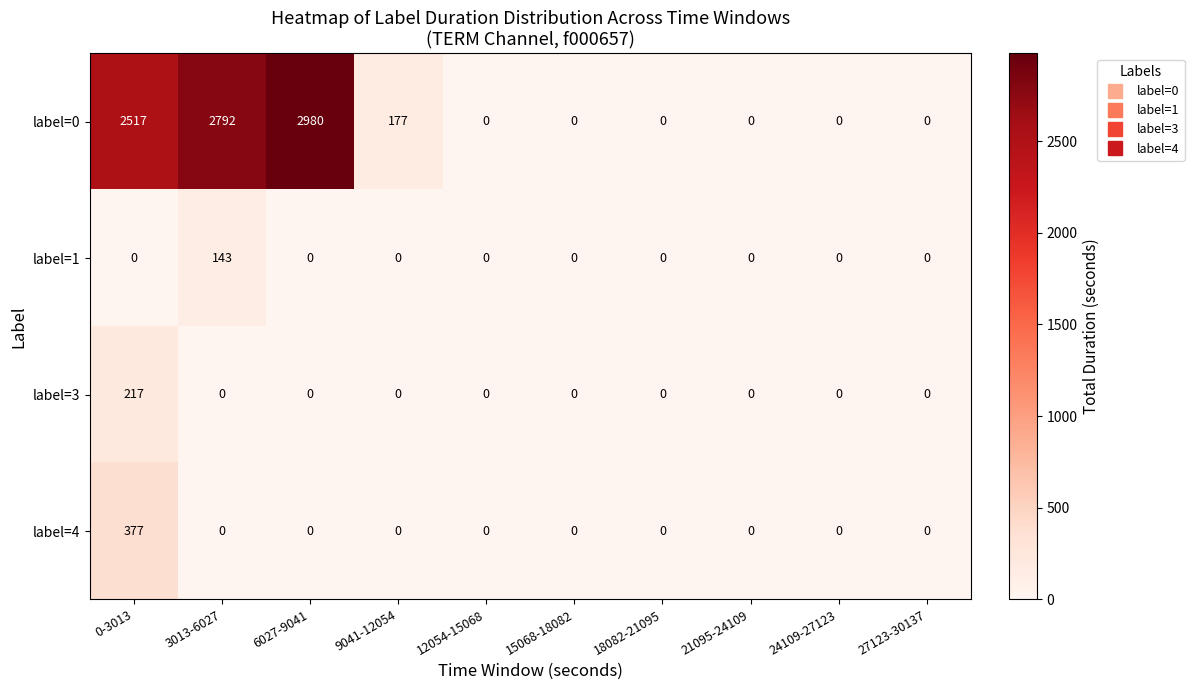

Is it true that label=0 equals 2792 at 3013-6027?

True